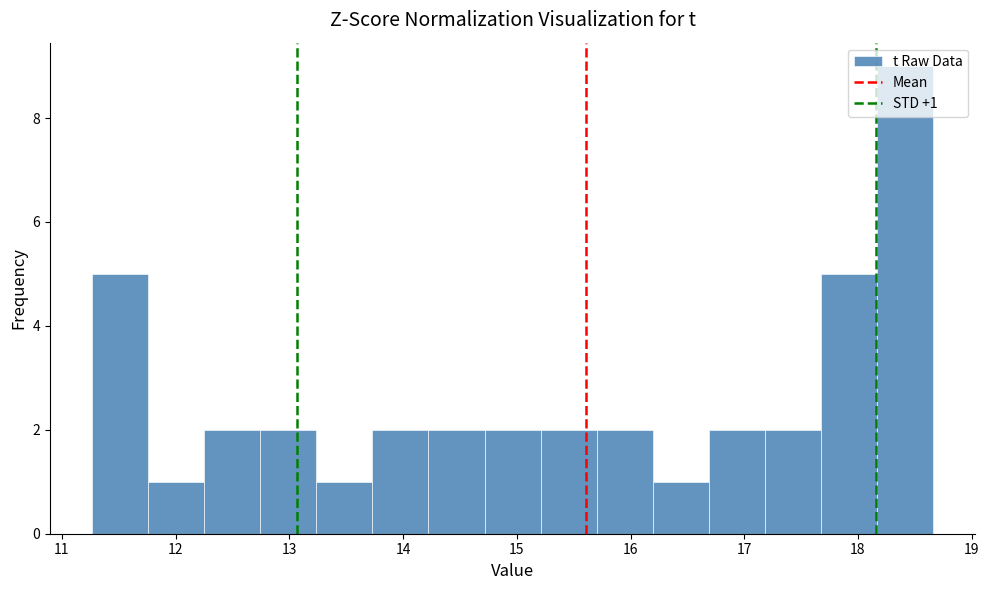

Over which range of the x-axis is the bar tallest?

18.2 to 18.7